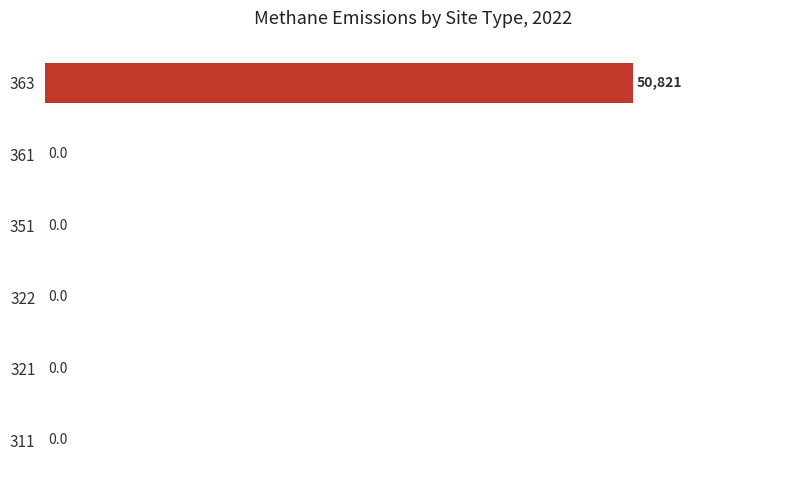

Reading bottom to top, what are all the values shown in this chart?

311=0.0	321=0.0	322=0.0	351=0.0	361=0.0	363=50821.1